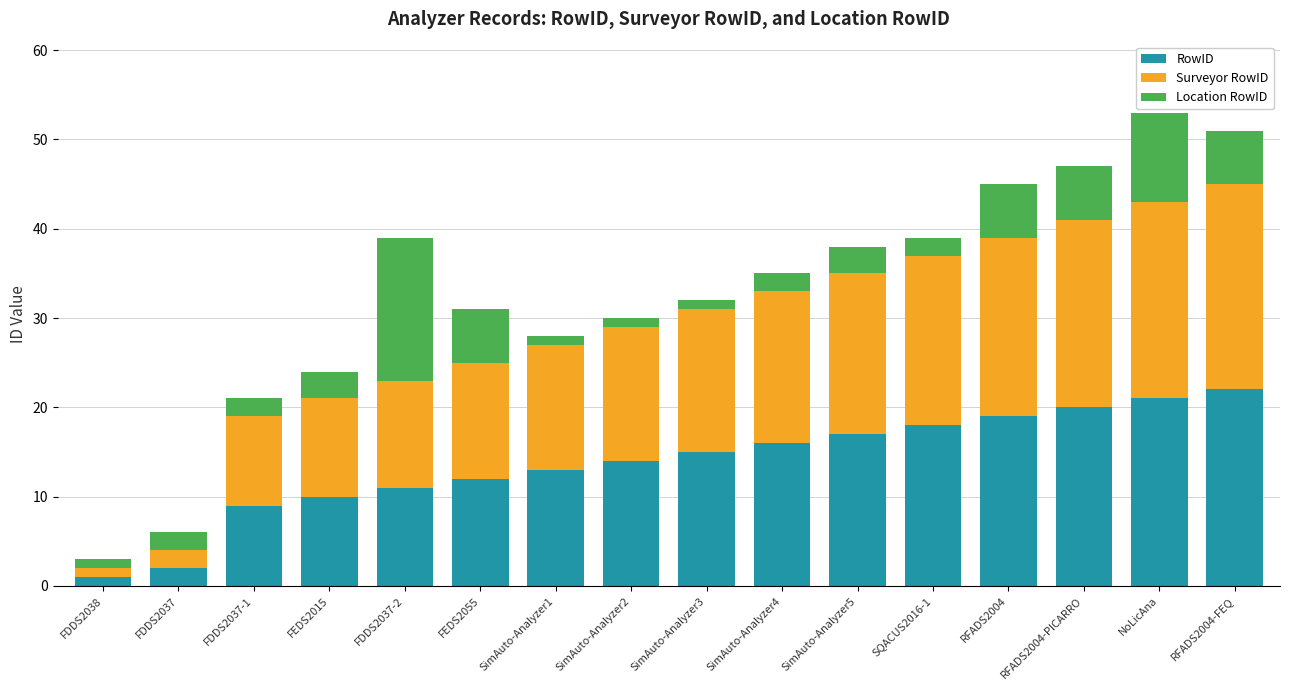

What is the difference between the second highest and minimum values in the RowID series?

20